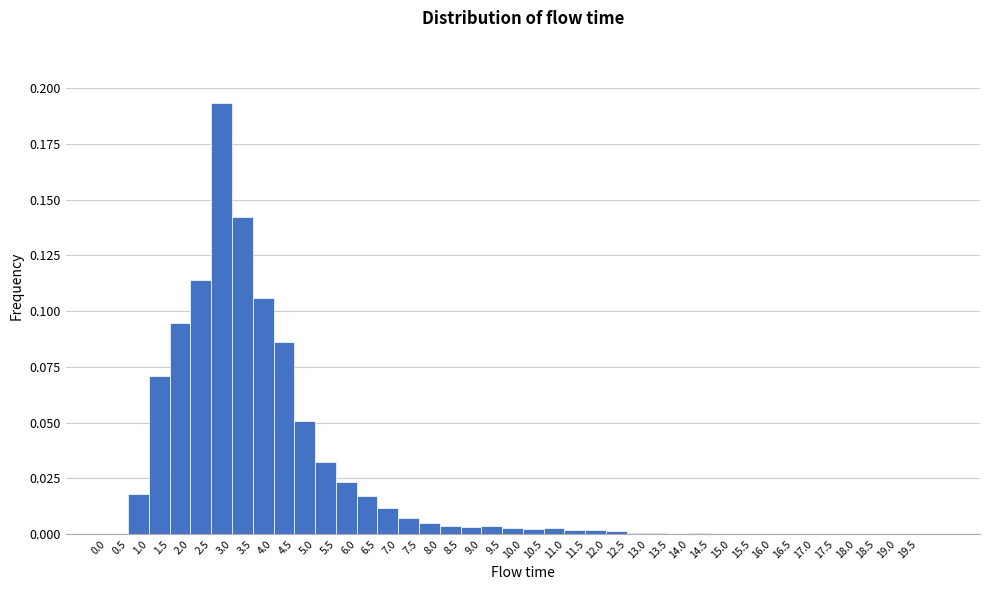

What is the height of the bar covering 4.0 to 4.5 on the x-axis? The values are not printed on the chart, so give them approximately, as read against the axis.

0.085